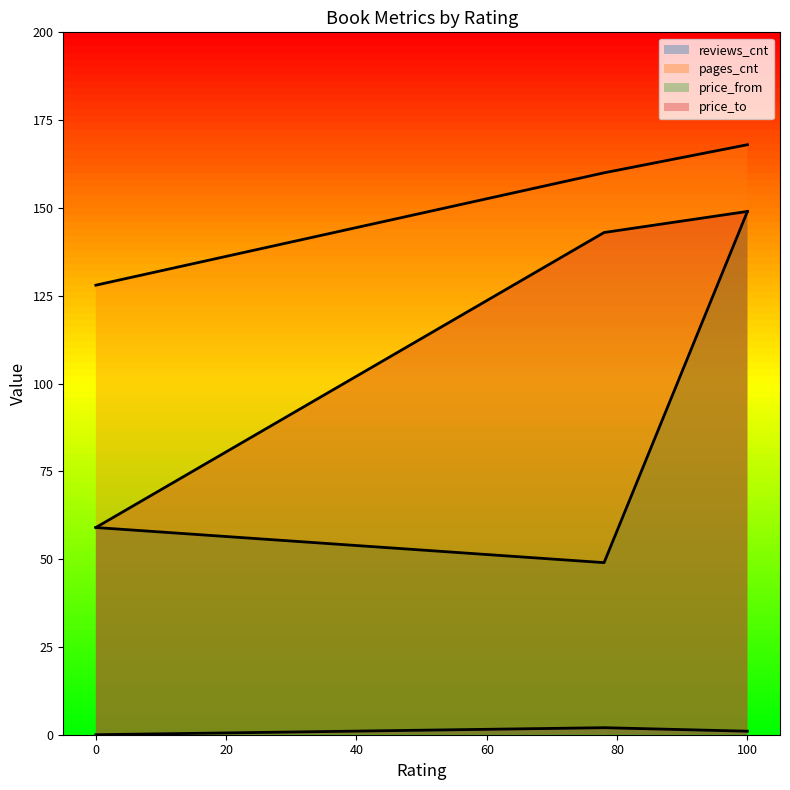

What is the label of the 1st point from the right?

100